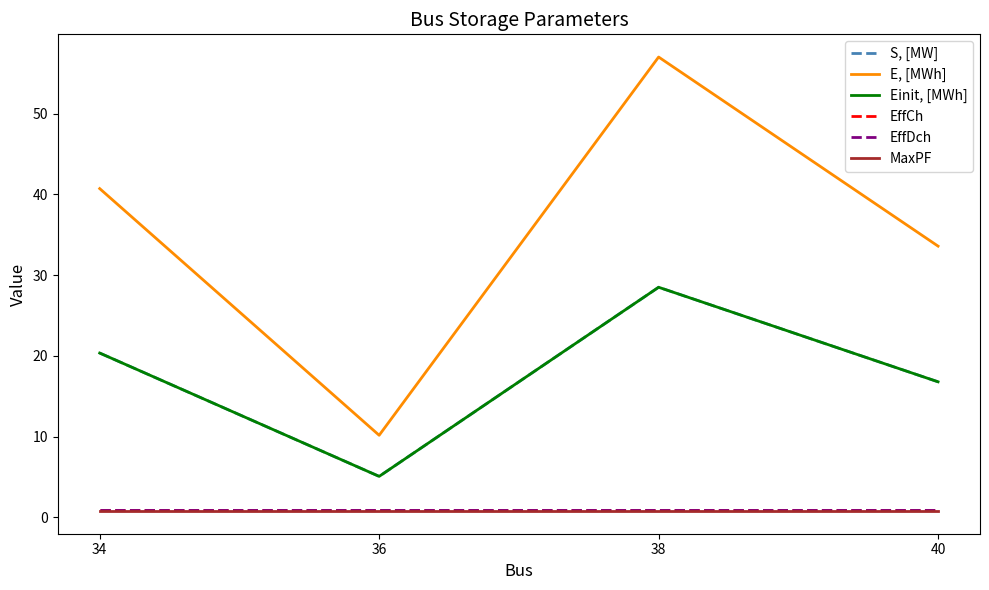

What is the value of the E, [MWh] point at the 2nd from the left?

10.2